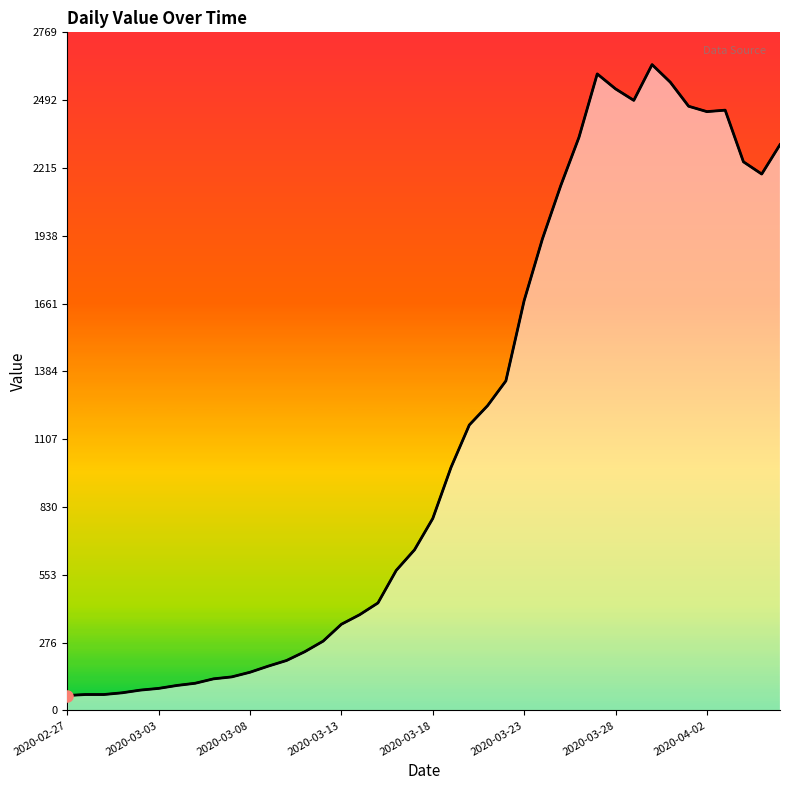

What is the change in value from 18 to 28?

+1769